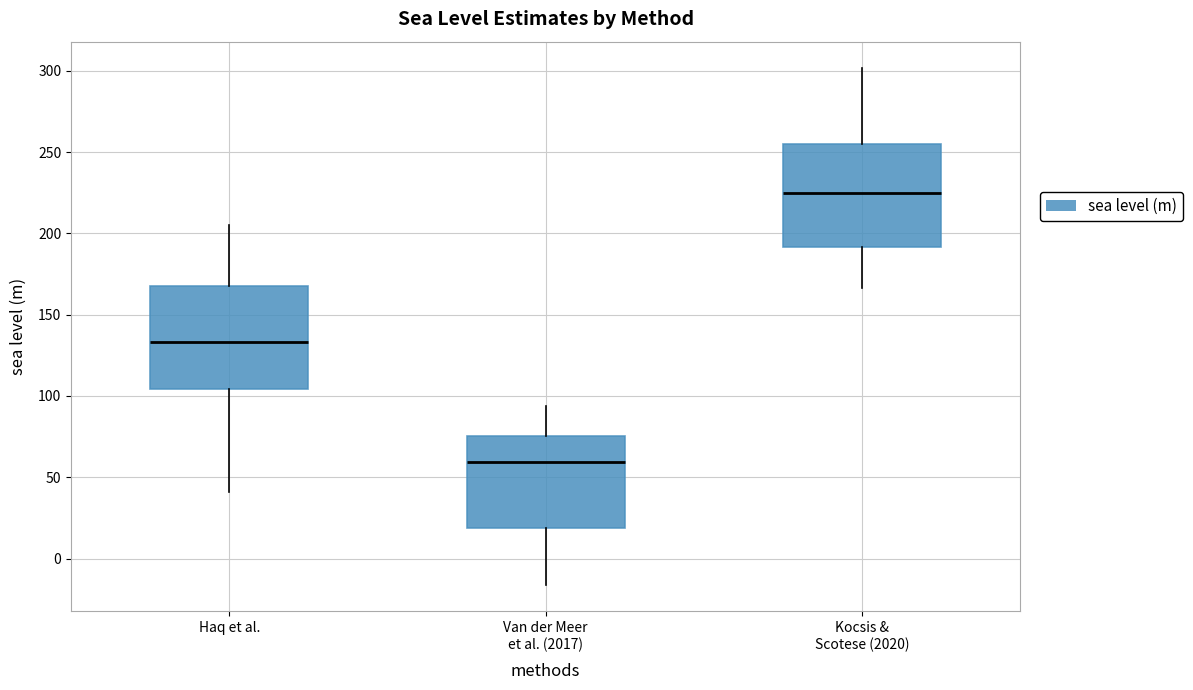

Where does the median line of the box for Van der Meer et al. (2017) sit on the y-axis? The values are not printed on the chart, so give them approximately, as read against the axis.

60